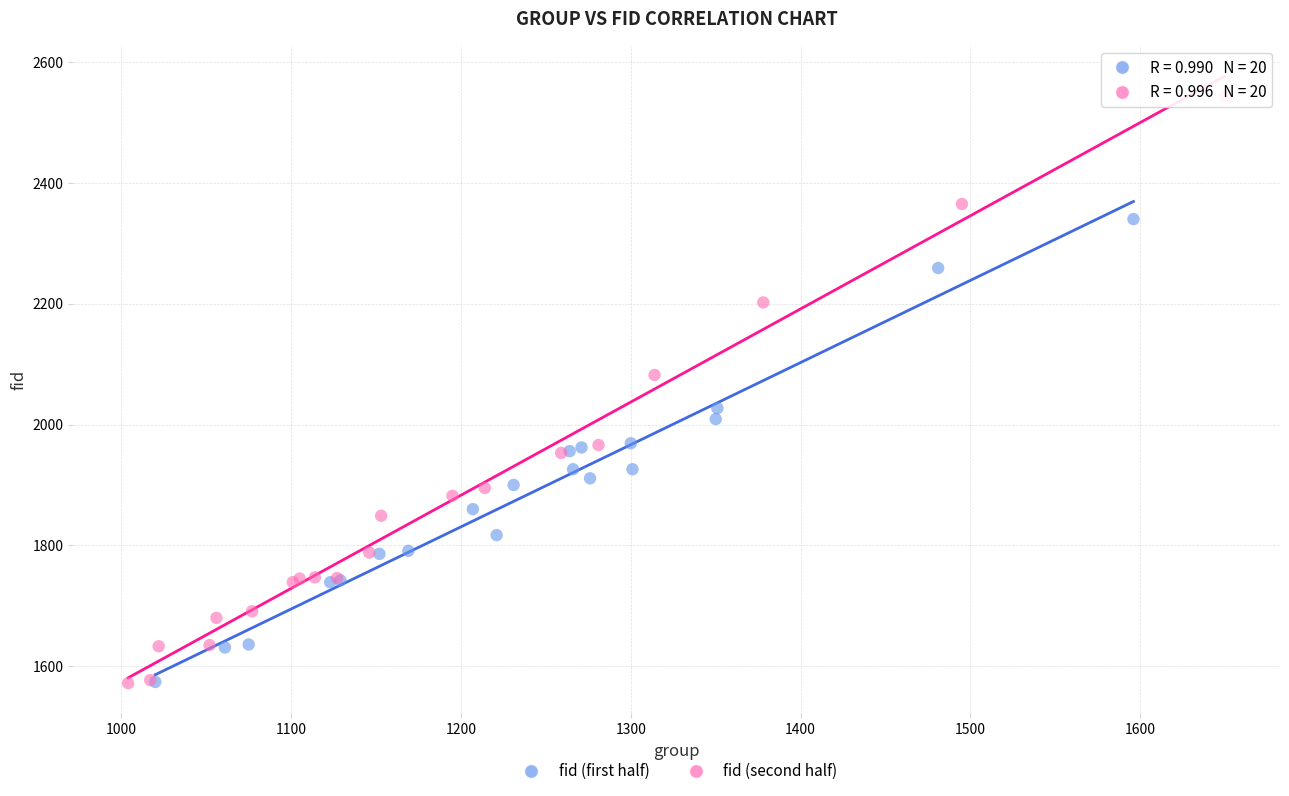

Which series contains the highest Y value?

fid (second half)